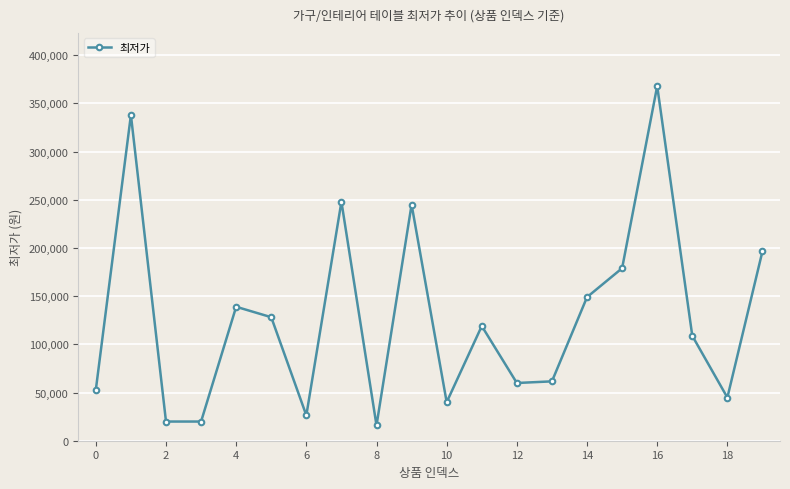

What is the difference between the maximum and minimum values?

352100